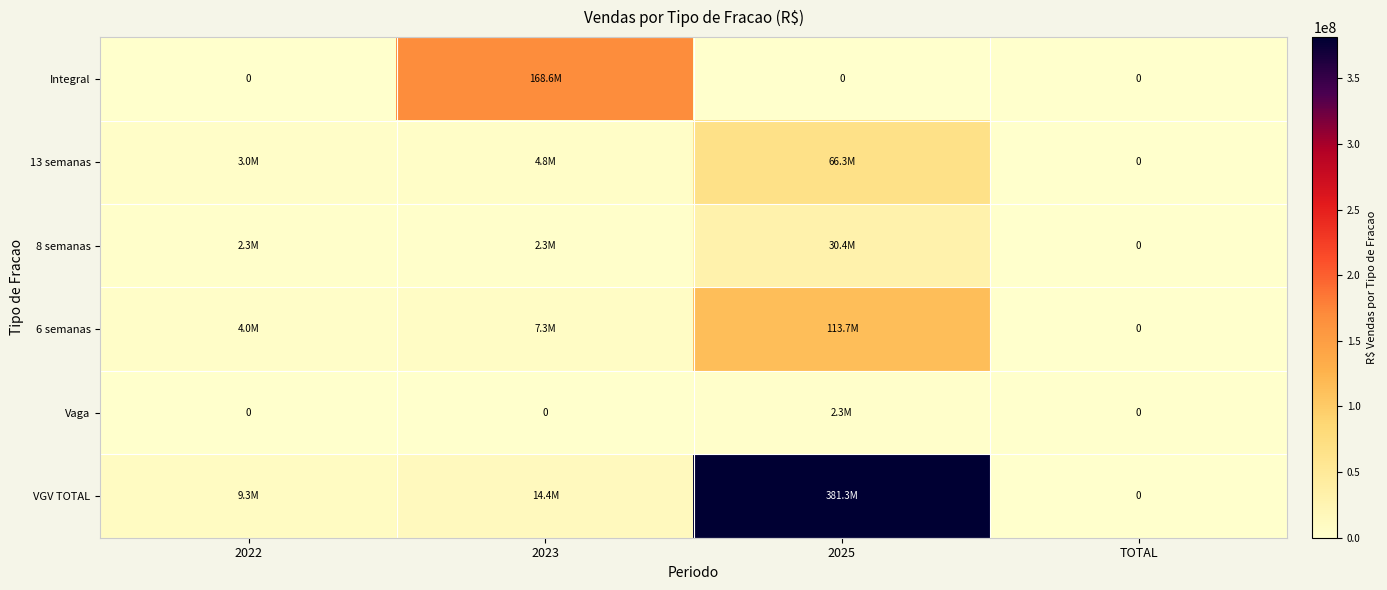

The value of Vaga at 2025 is 698577.4. True or false?

False